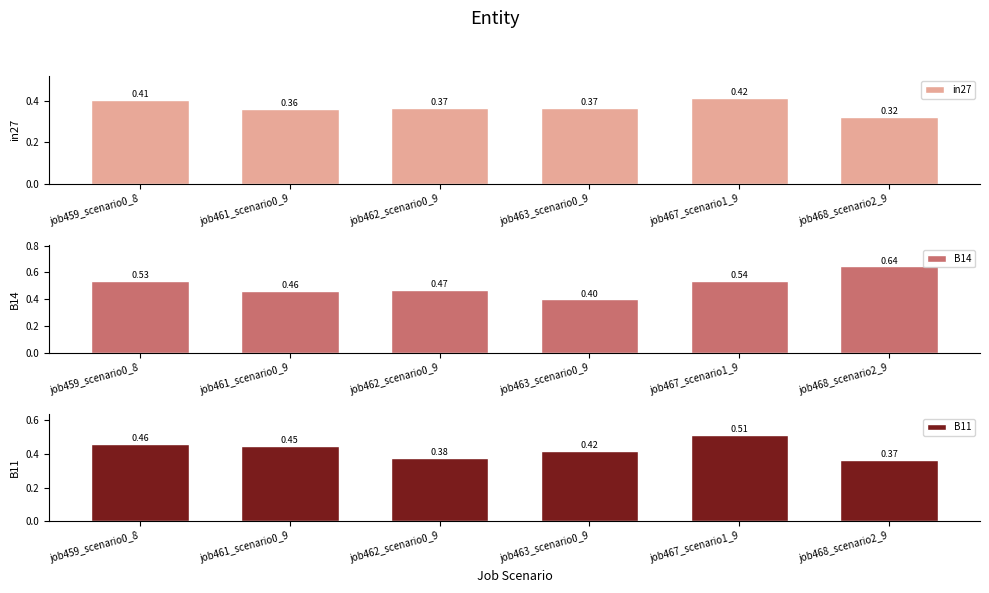

The B11 series shows 0.6 at job459_scenario0_8. True or false?

False